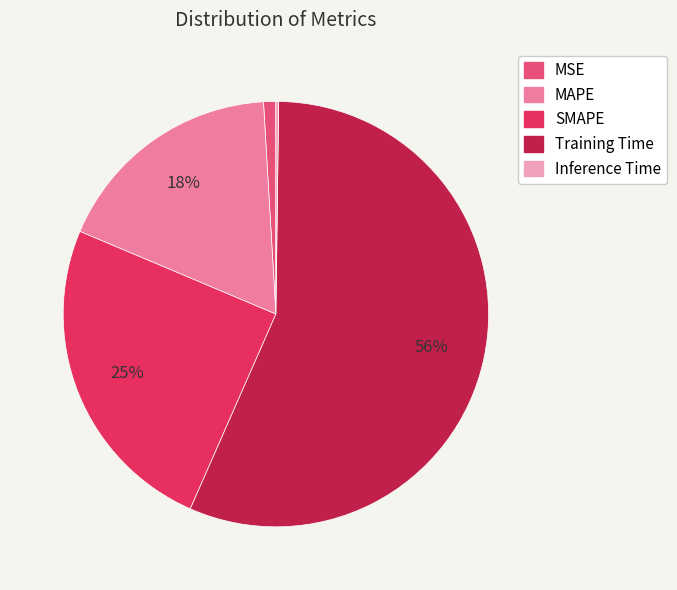

Between MAPE and Training Time, which is larger?

Training Time